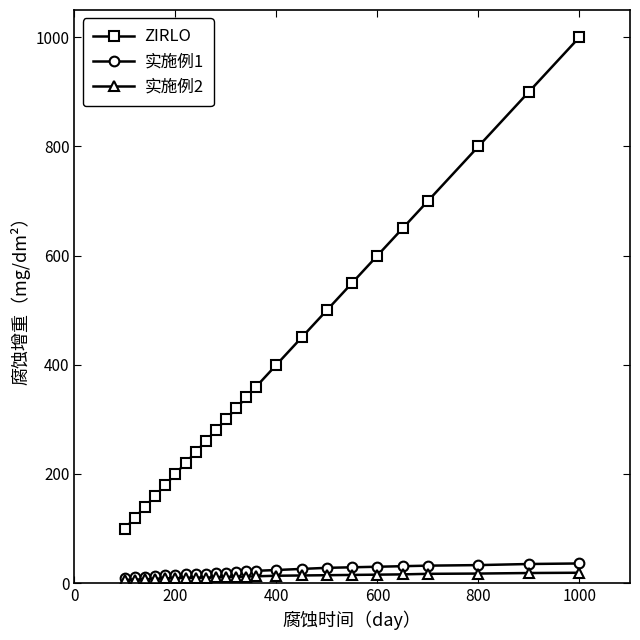

What is the sum of all 实施例1 values?

531.0